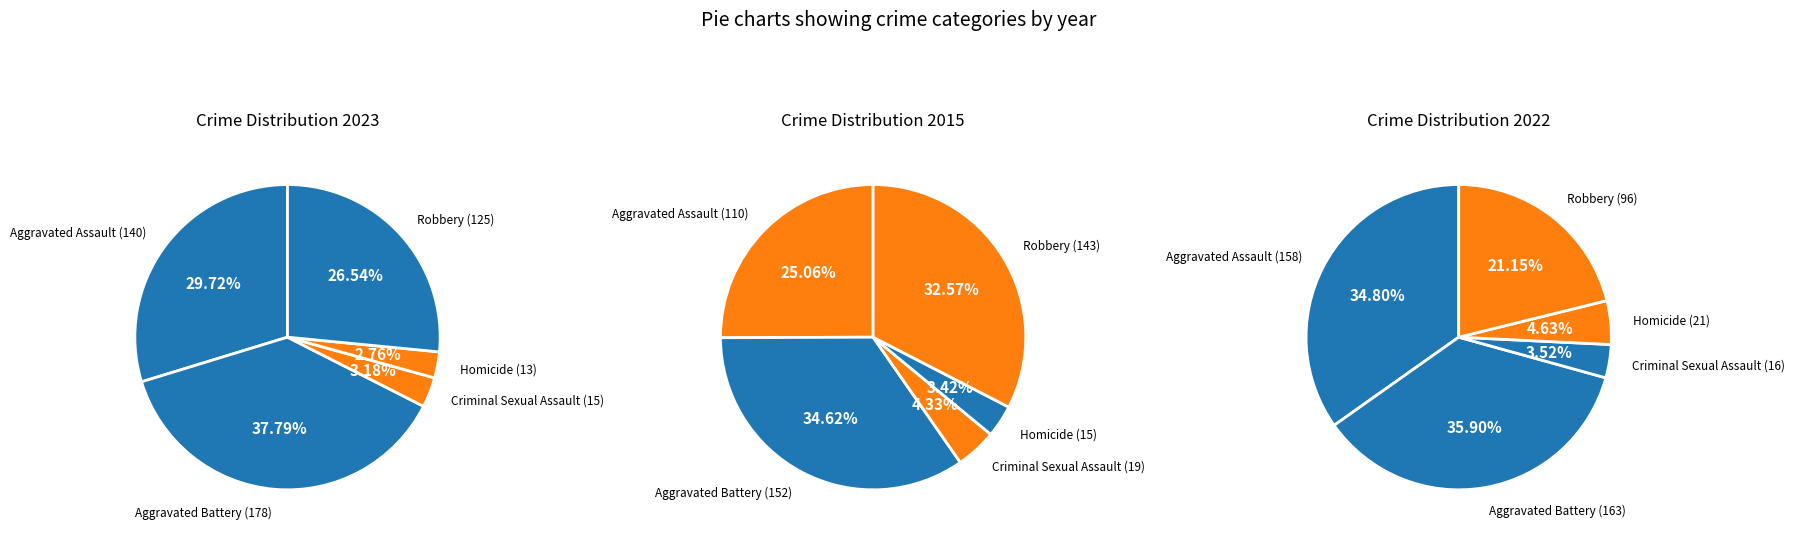

What is the difference between the highest and lowest values at Aggravated Battery?

26